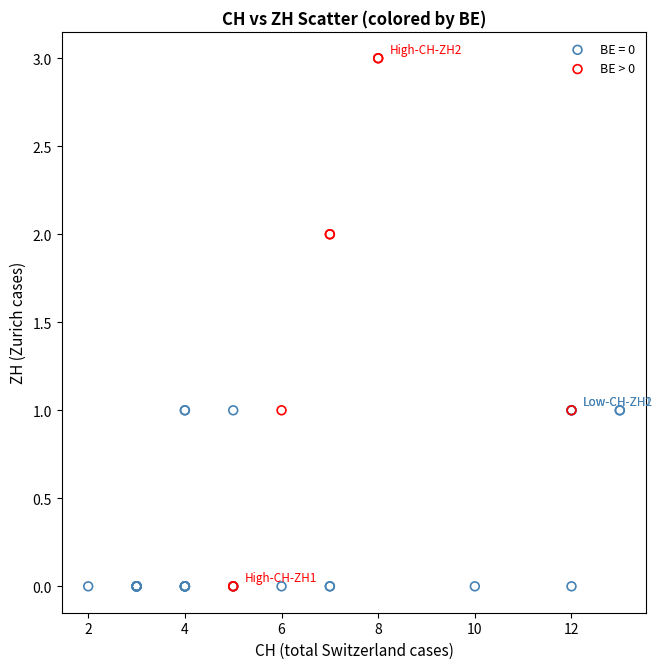

Which series reaches the maximum Y coordinate?

BE > 0